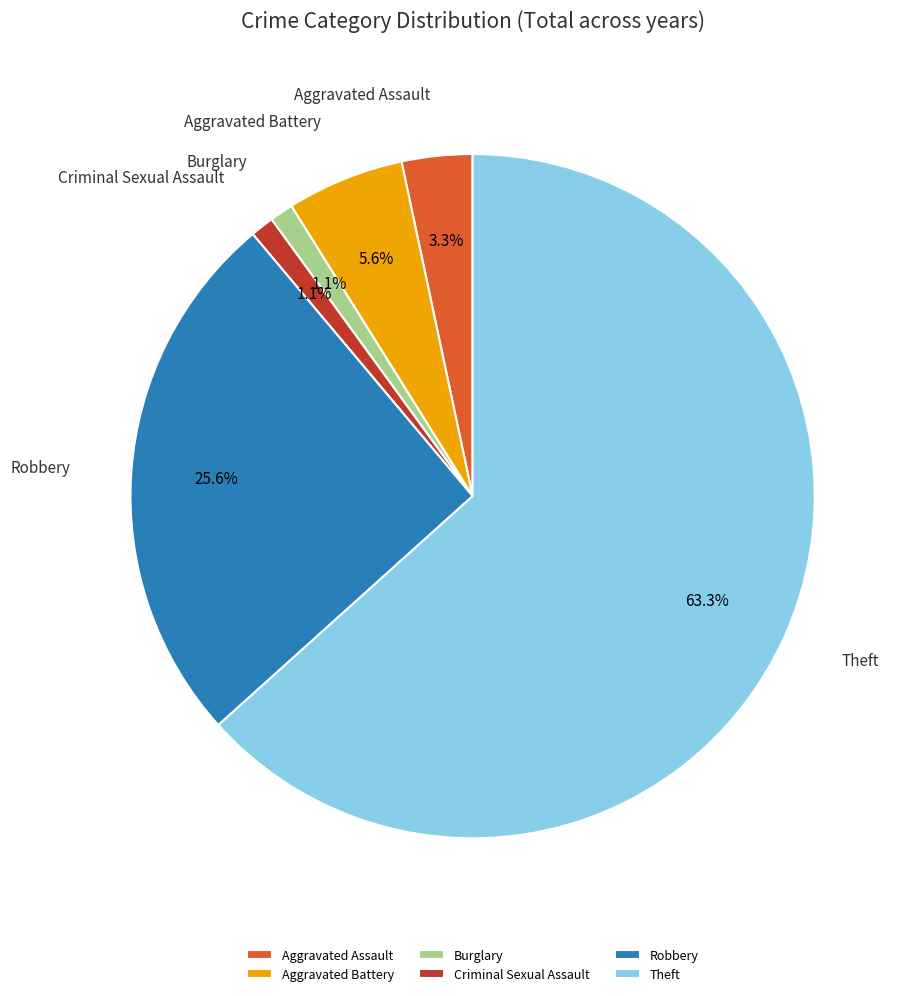

Is it true that Criminal Sexual Assault is 15% of the pie?

False